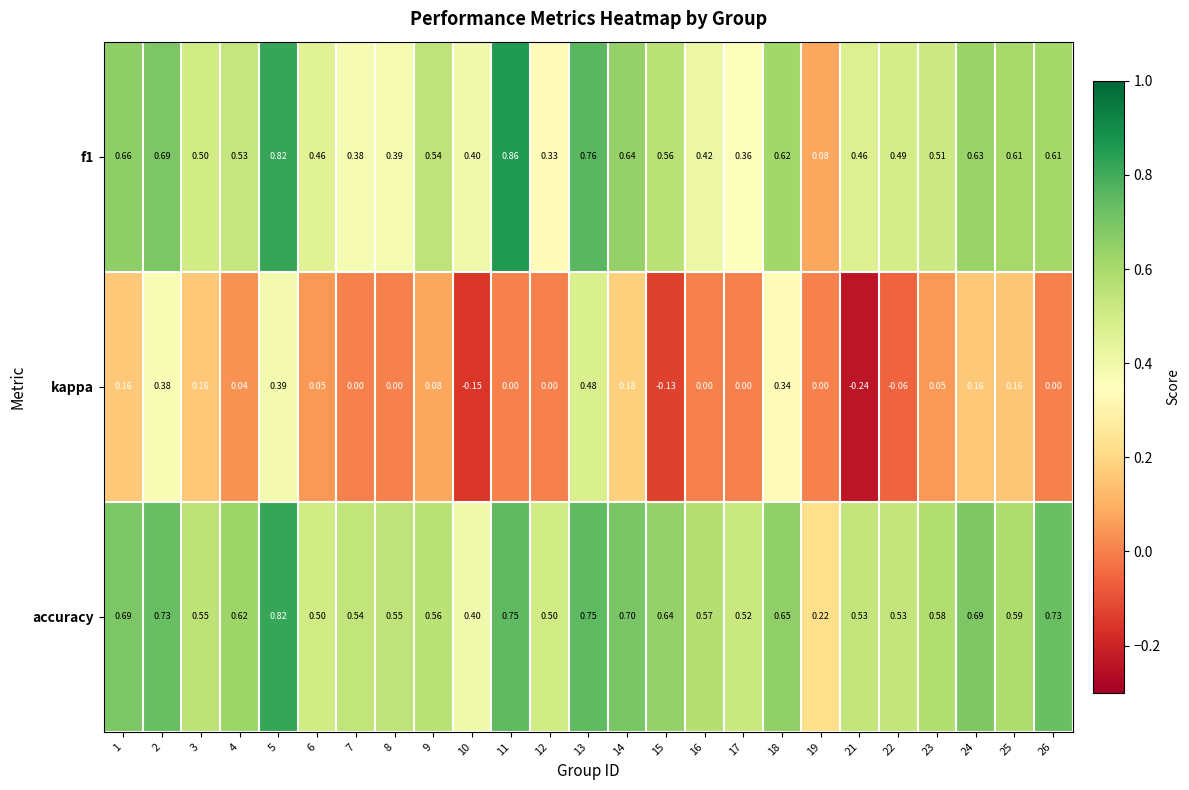

At which category is the sum across all series the highest?

5